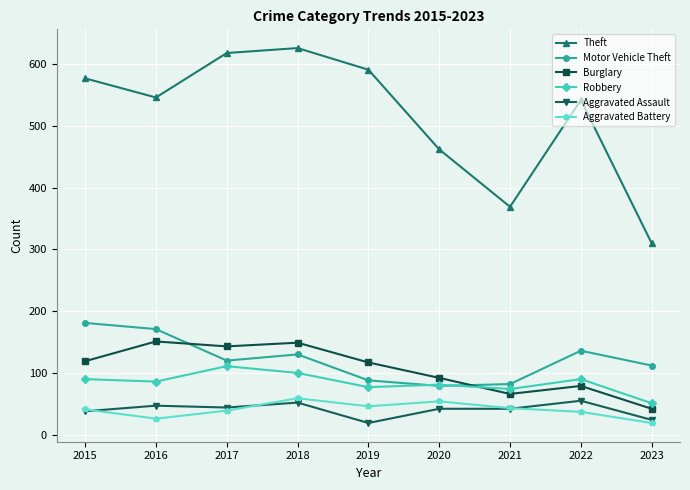

Which series changed the most between 2017 and 2019?

Robbery